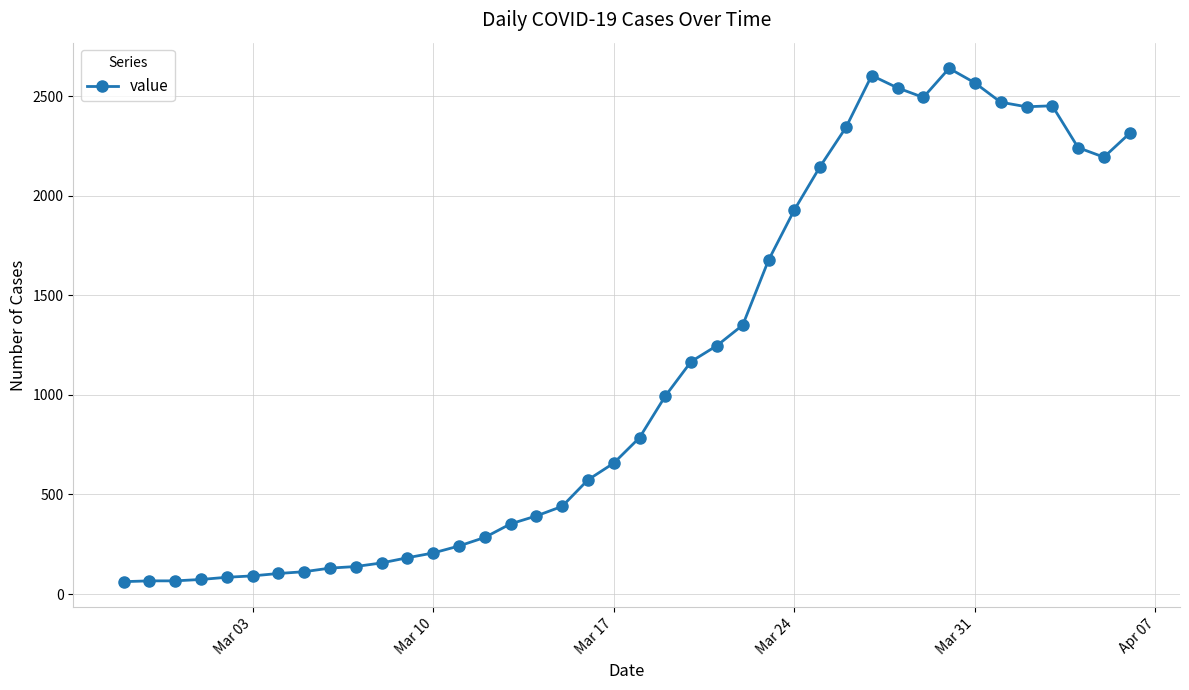

True or false: there are more than 0 points higher than both neighbors.

True